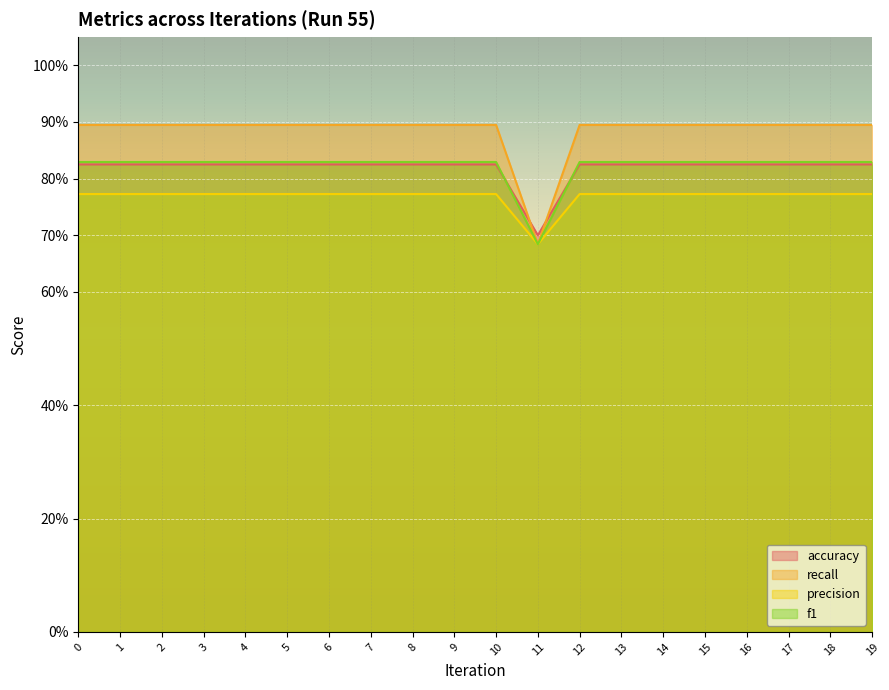

How many f1 values are between 0 and 1?

20